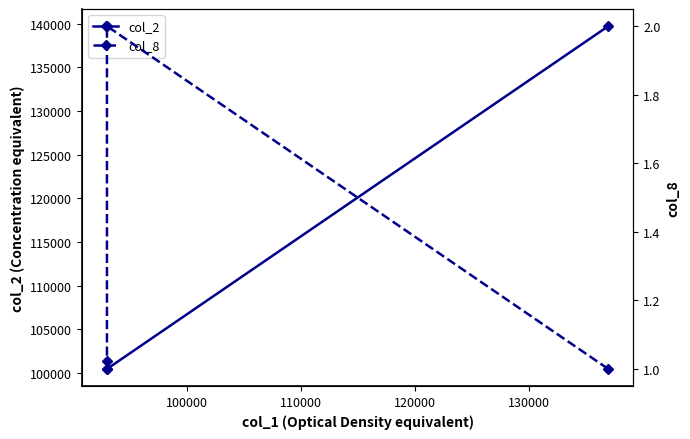

Which series has the widest spread of values?

col_2